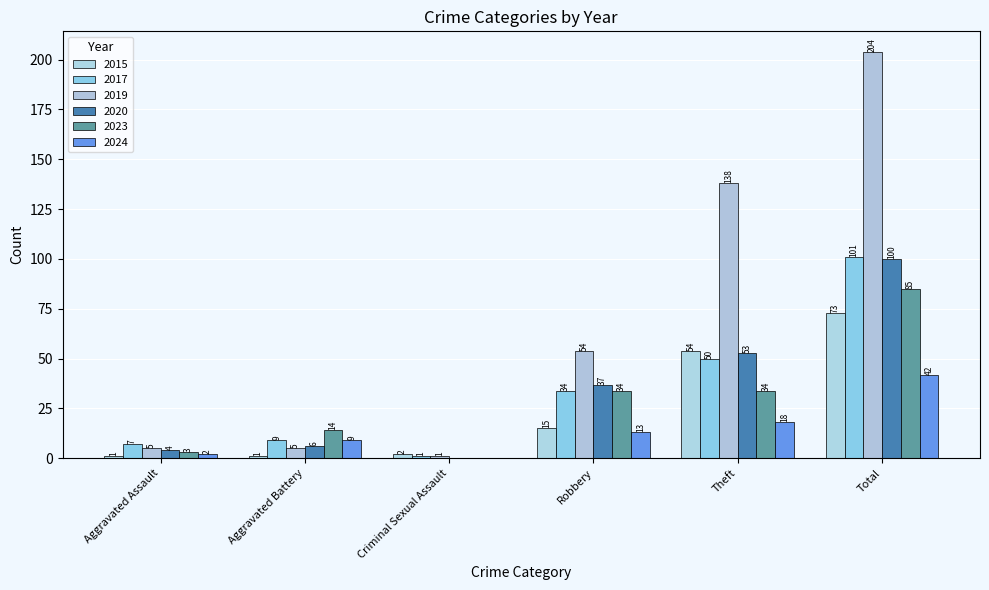

What are all the series names shown in the legend?

2015, 2017, 2019, 2020, 2023, 2024